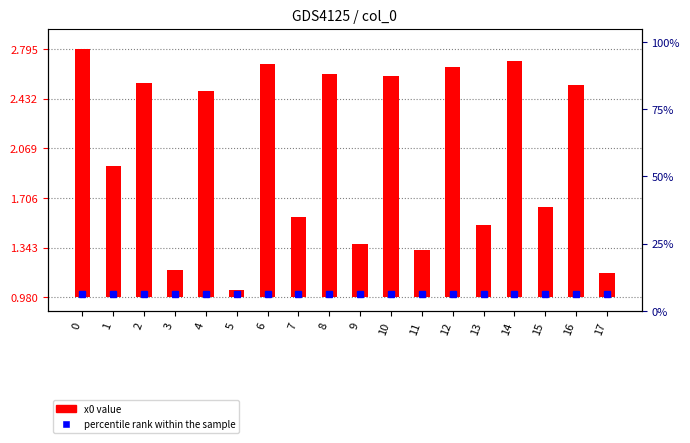

How many bars are there in total?

18